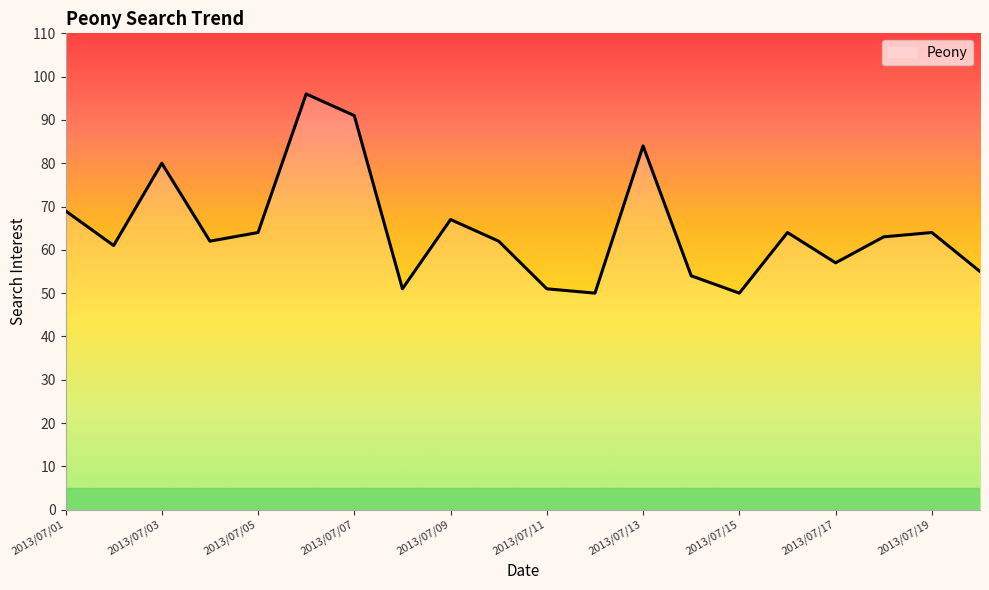

What is the minimum value shown in the chart?

50